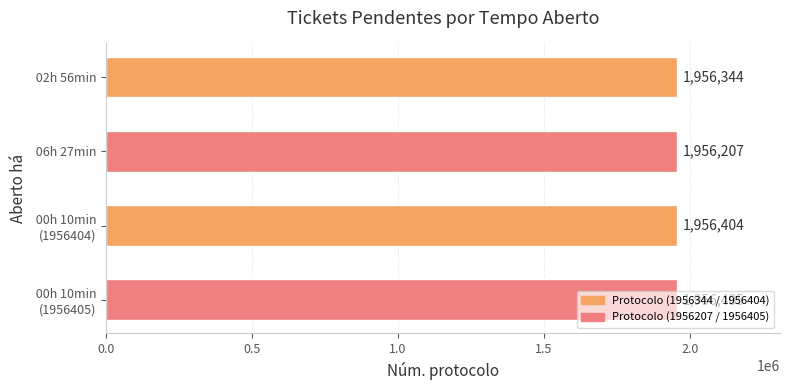

What is the average value?

1956340